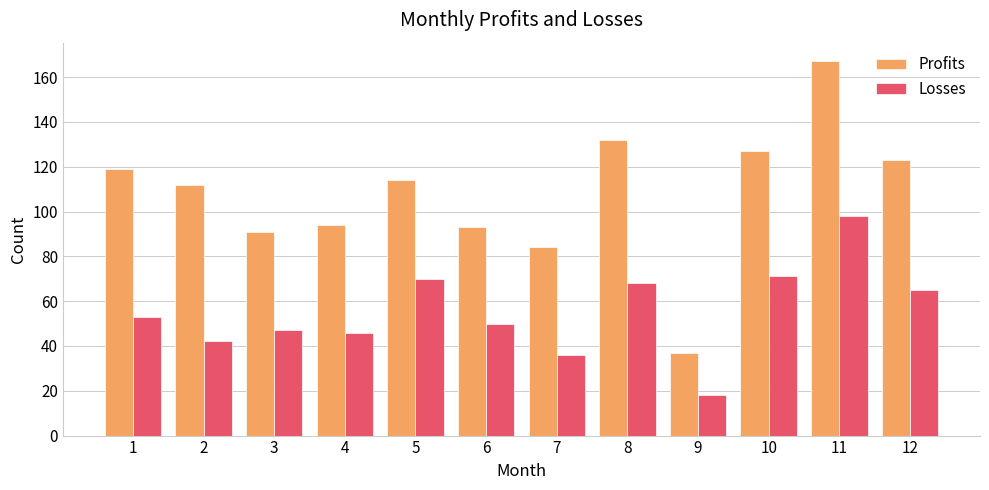

List the series in order of their overall mean, lowest first.

Losses, Profits